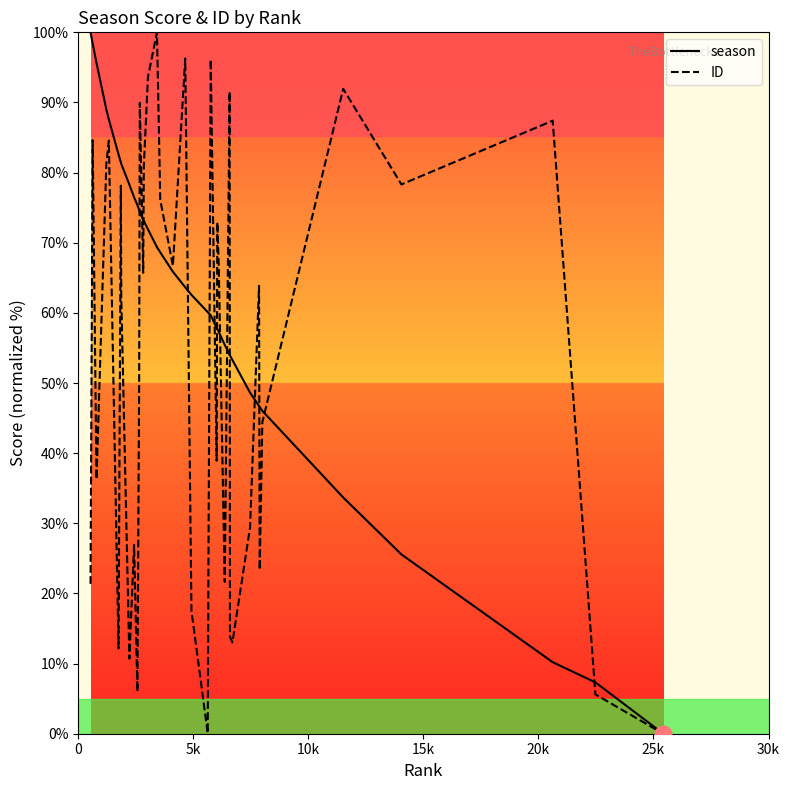

List the series in order of their overall mean, highest first.

season, ID